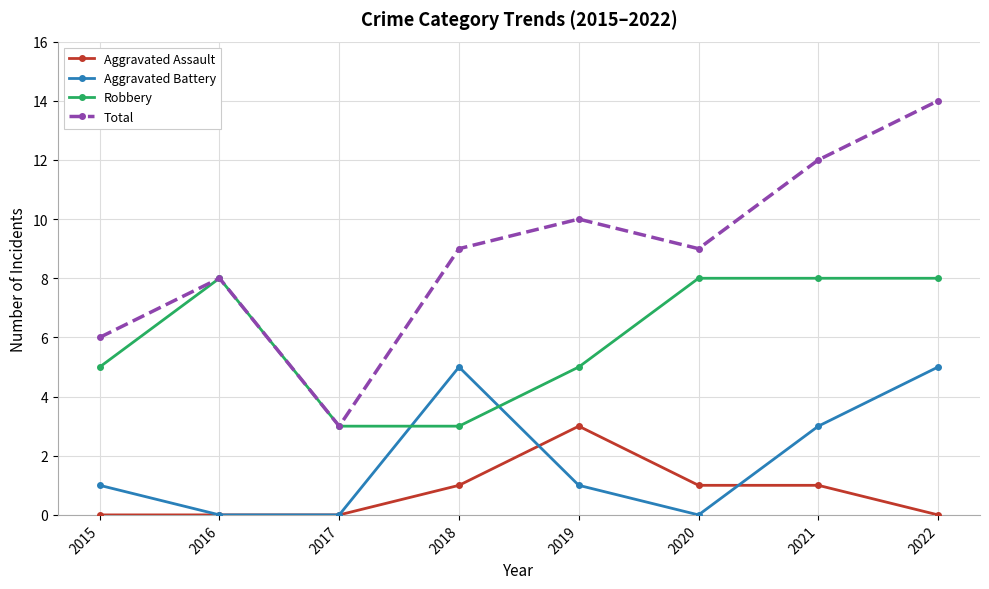

True or false: Robbery has a value of 12 at 2021.

False